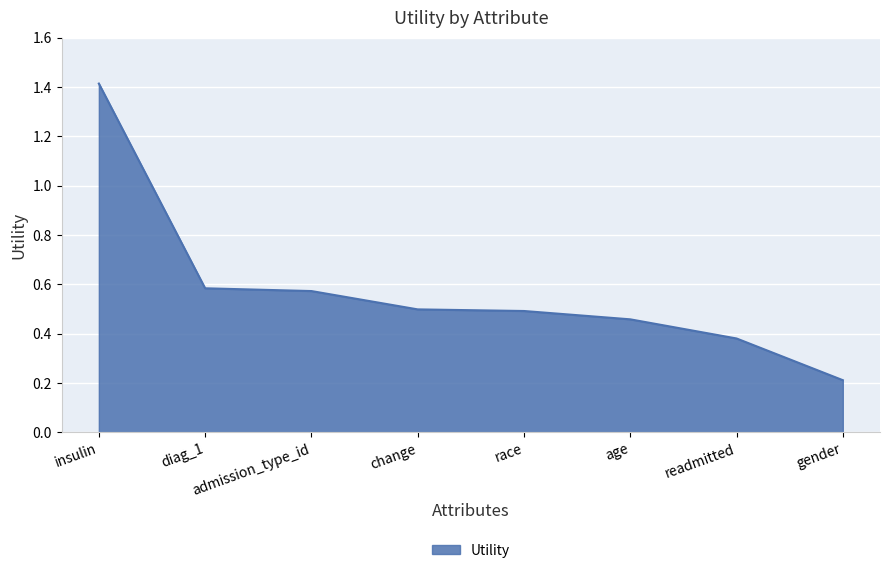

What is the approximate value at gender?

0.2